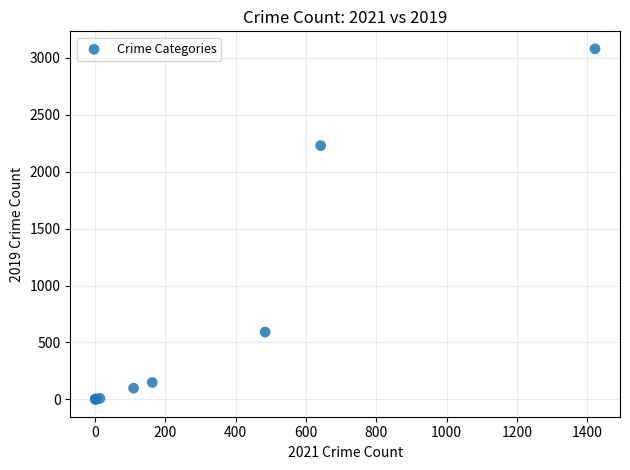

What Y value in the scatter plot is closest to 1540?

2230